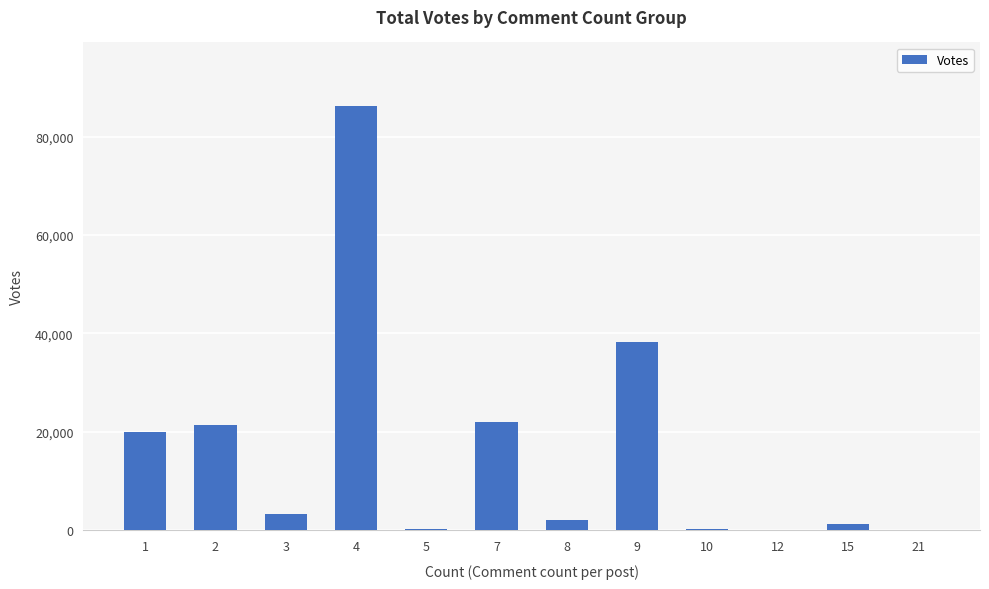

What is the sum of all values?

194958